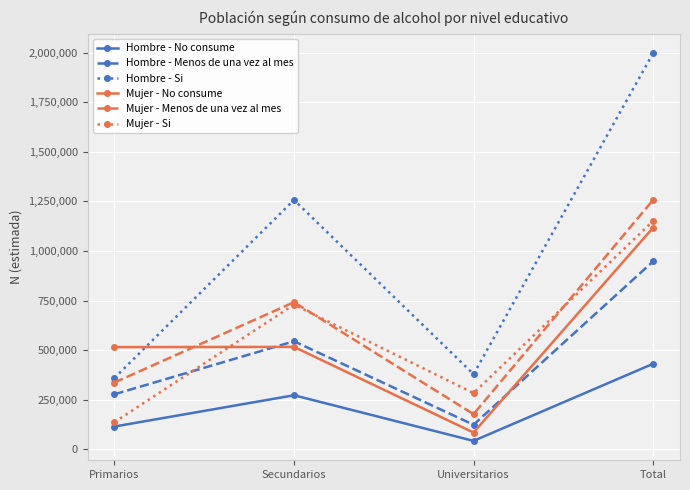

List the labels in order of Mujer - Menos de una vez al mes value, largest first.

Total, Secundarios, Primarios, Universitarios